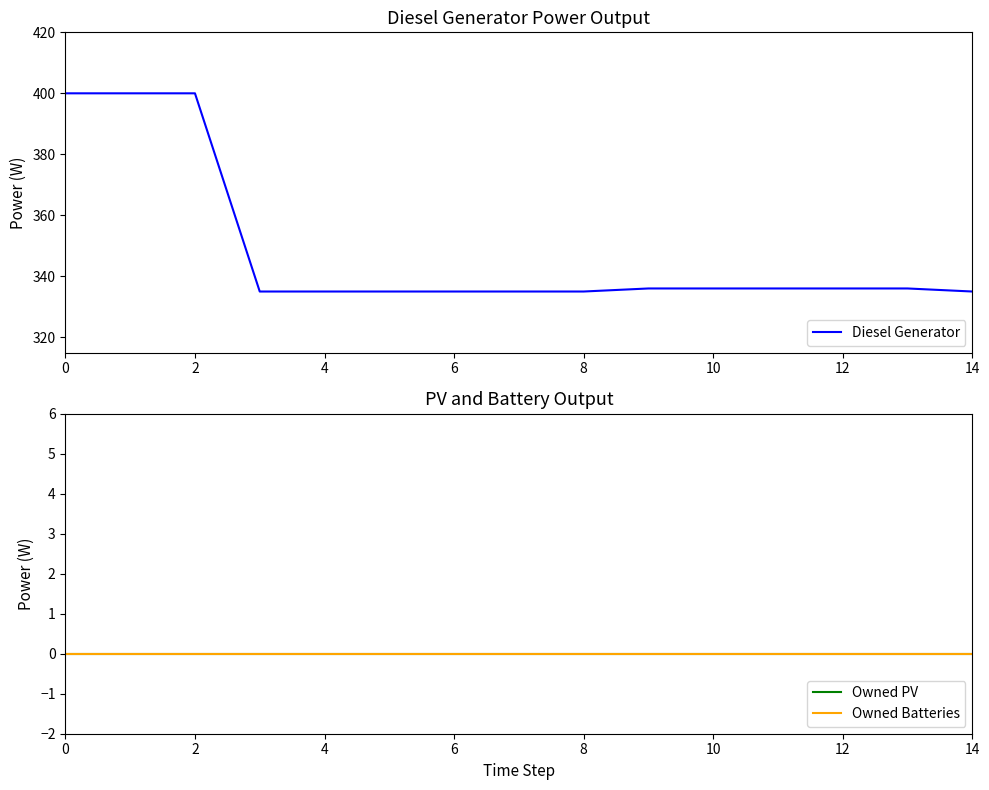

True or false: Owned Batteries and Owned PV intersect in this chart.

False